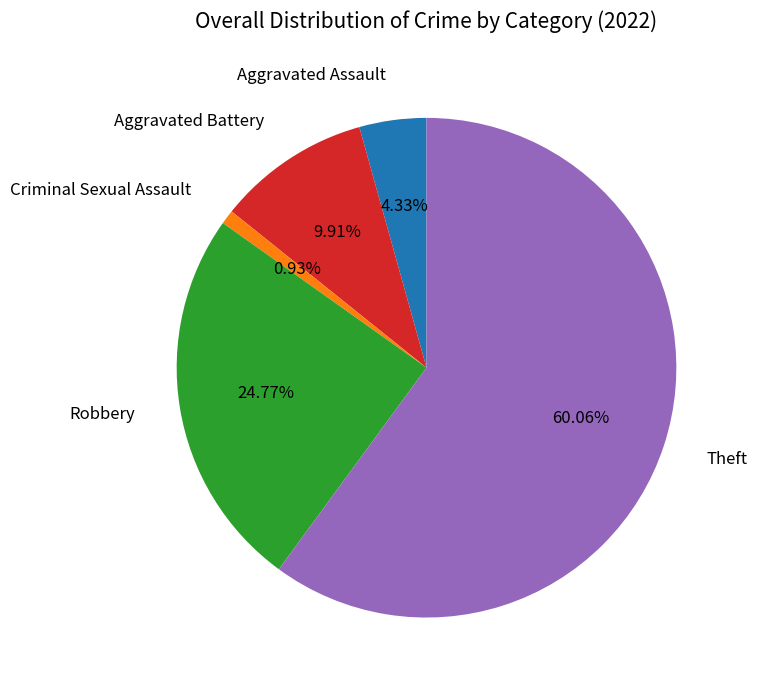

Is there any slice that represents more than half of the pie?

Yes